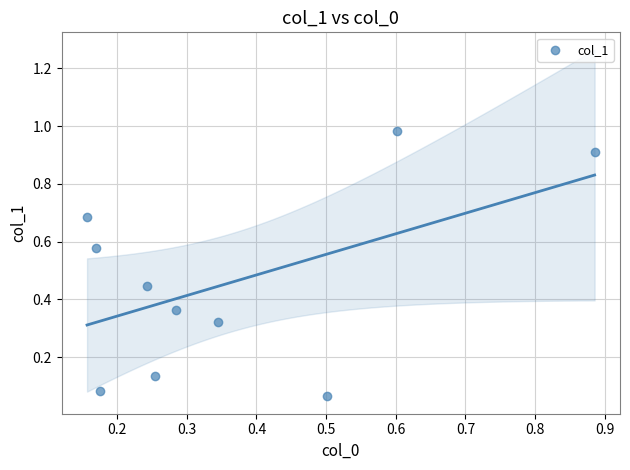

What is the average Y value?

0.5